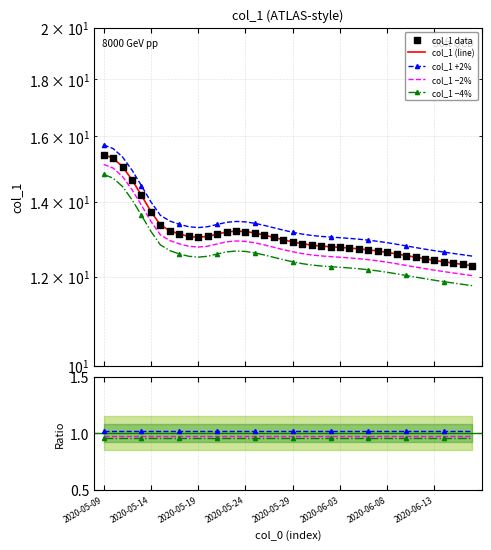

Which has a higher value, 2020-05-18 or 2020-06-13?

2020-05-18